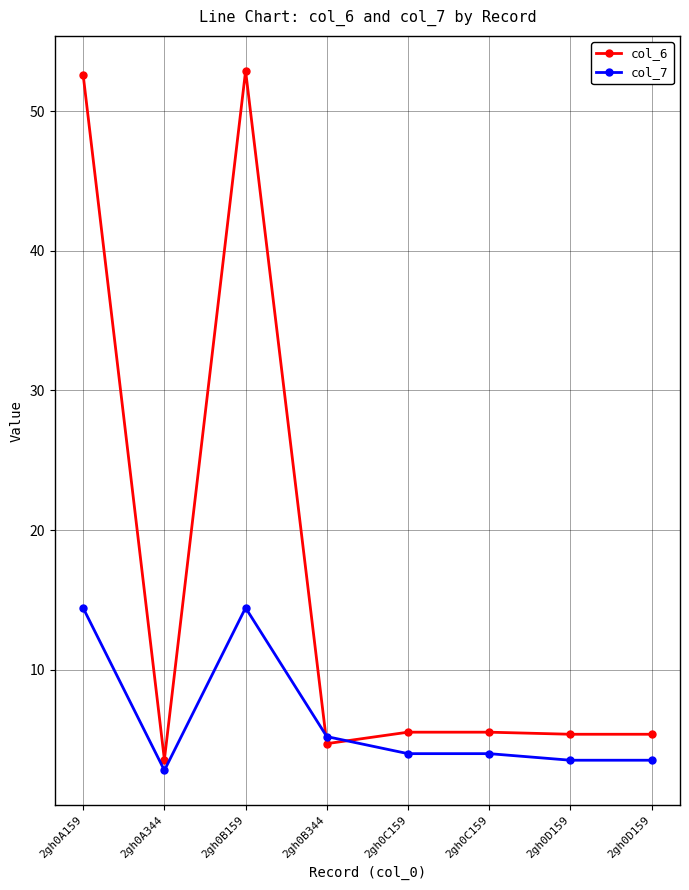

How many lines are shown in the chart?

2